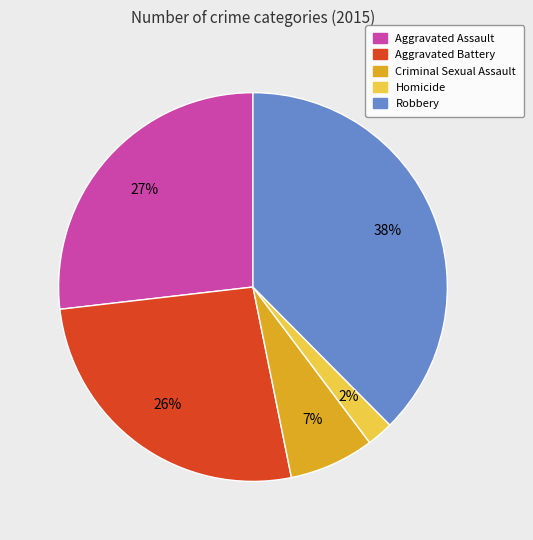

To the nearest percent, what is the difference between the Homicide and Aggravated Battery slice percentages?

24%